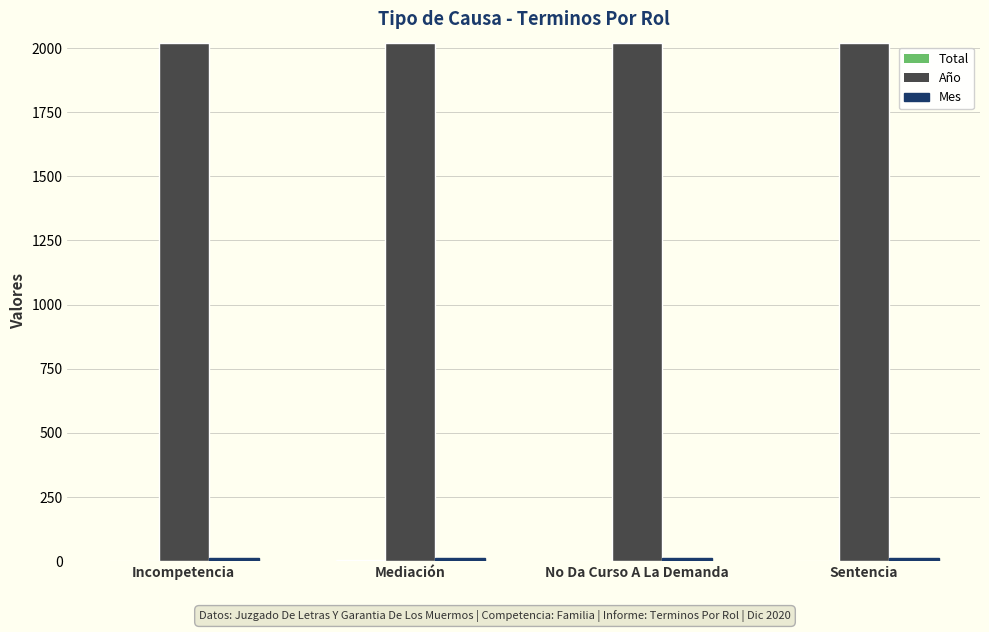

True or false: Año has a value of 3173 at Sentencia.

False